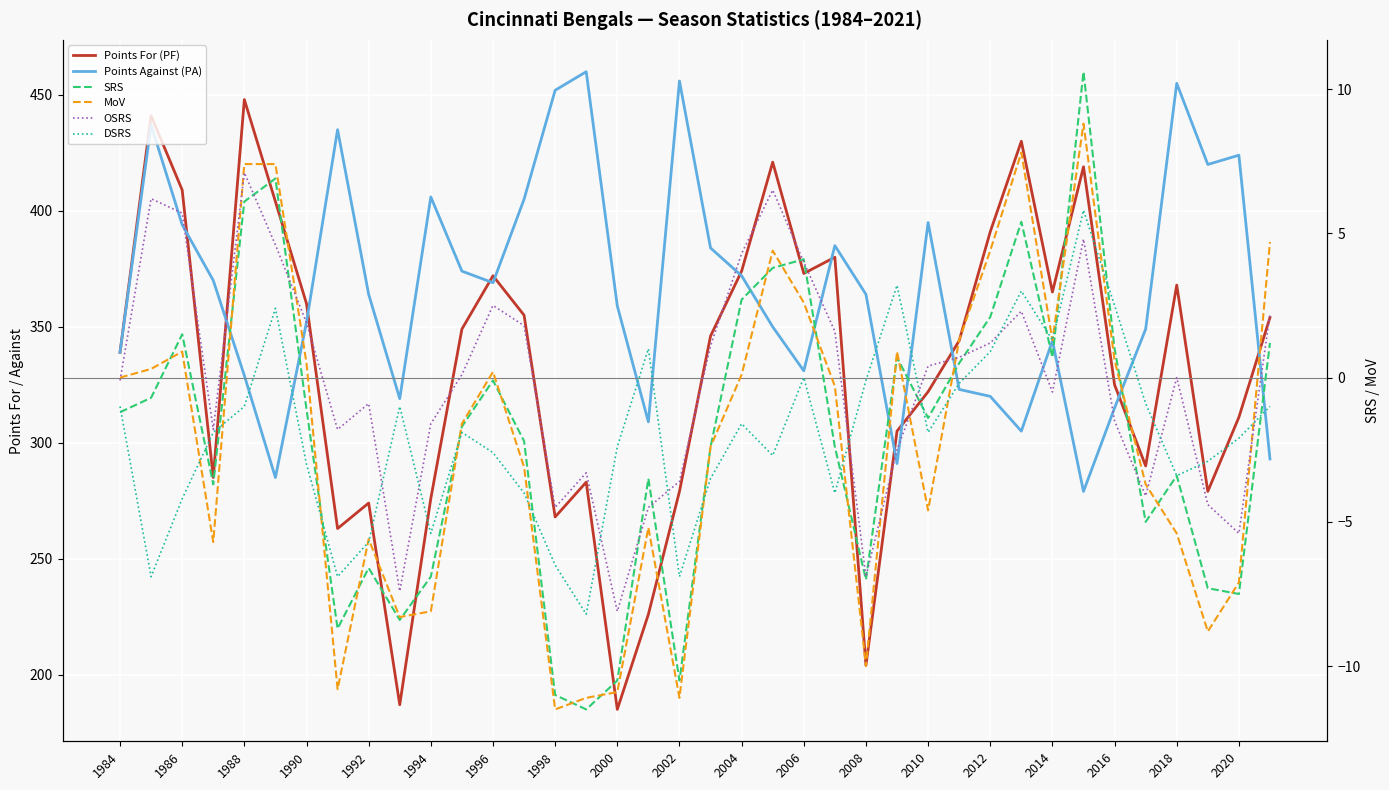

Which series has the largest total across all categories?

Points Against (PA)